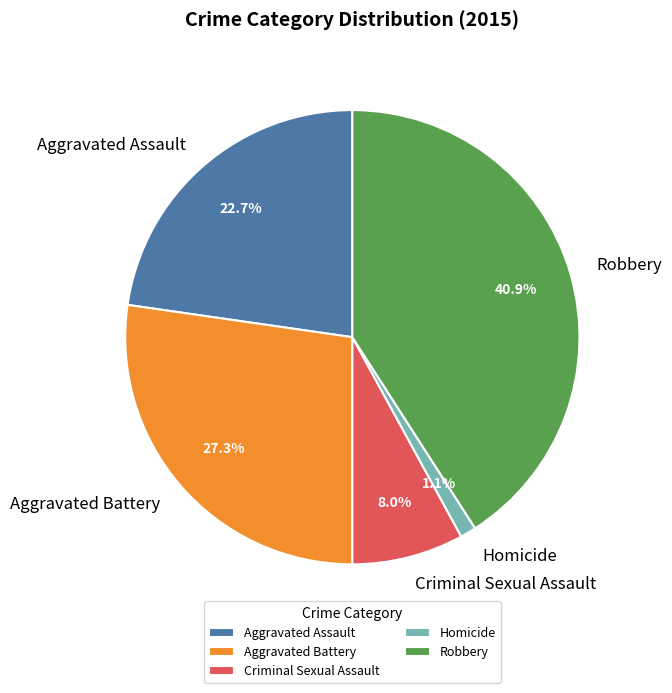

What is the largest slice in the pie chart?

Robbery